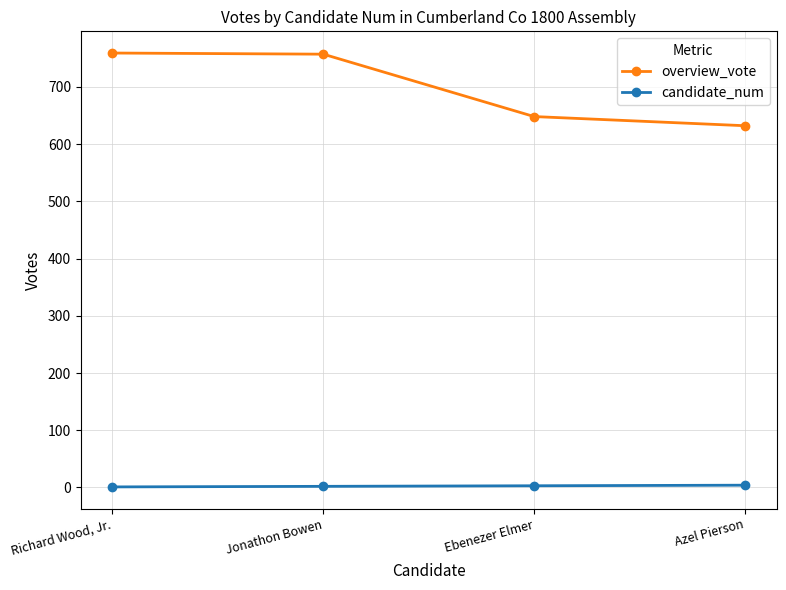

What is the minimum value for overview_vote?

632